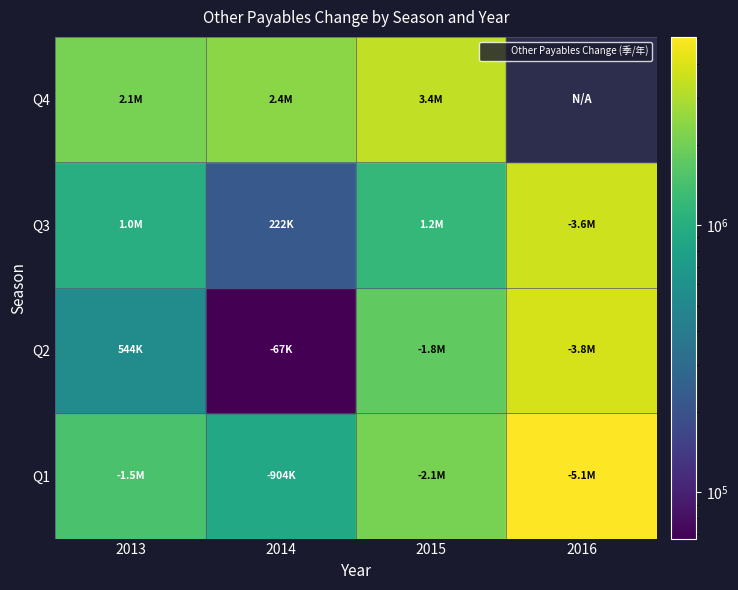

Is it true that 4 equals 0 at 2016?

True